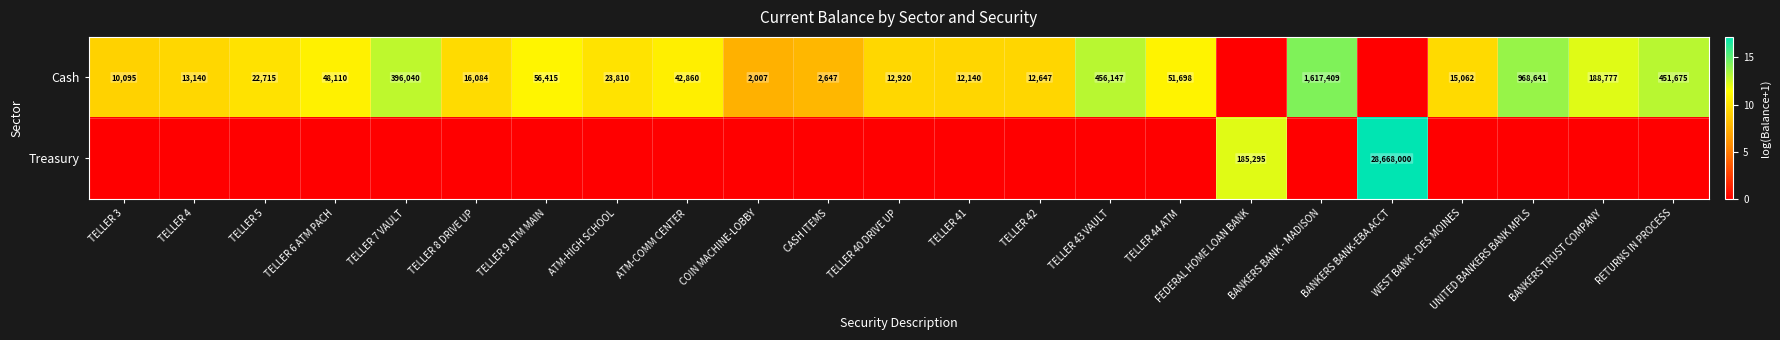

The Cash series shows 979 at CASH ITEMS. True or false?

False